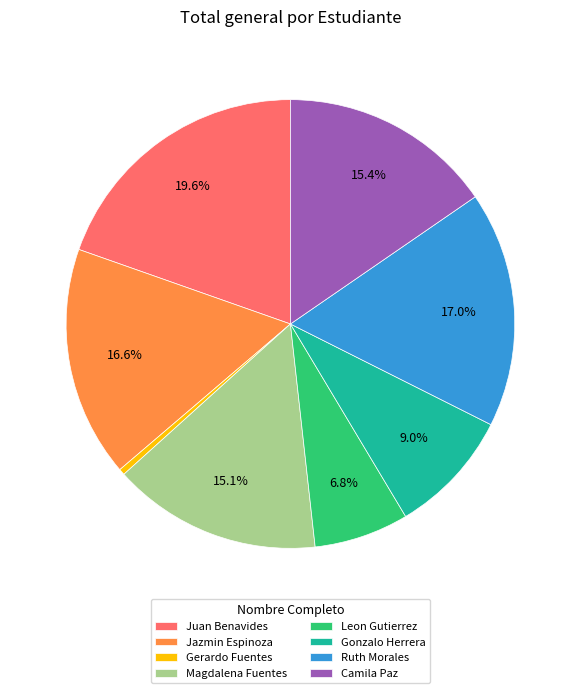

How many slices are in this pie chart?

8